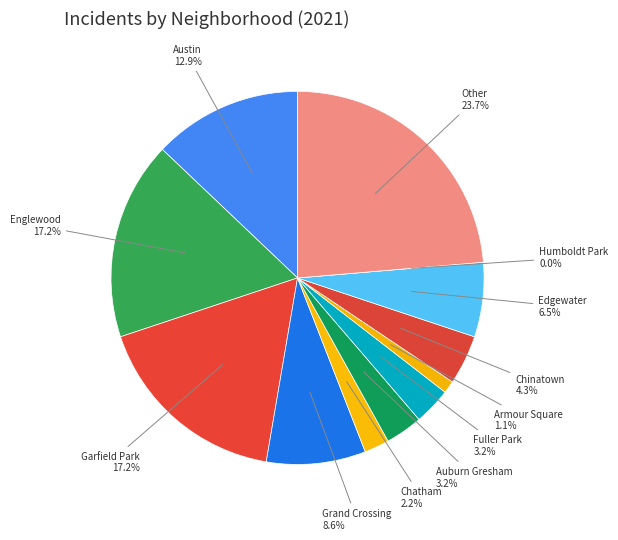

Which category has the biggest portion of the pie?

Other